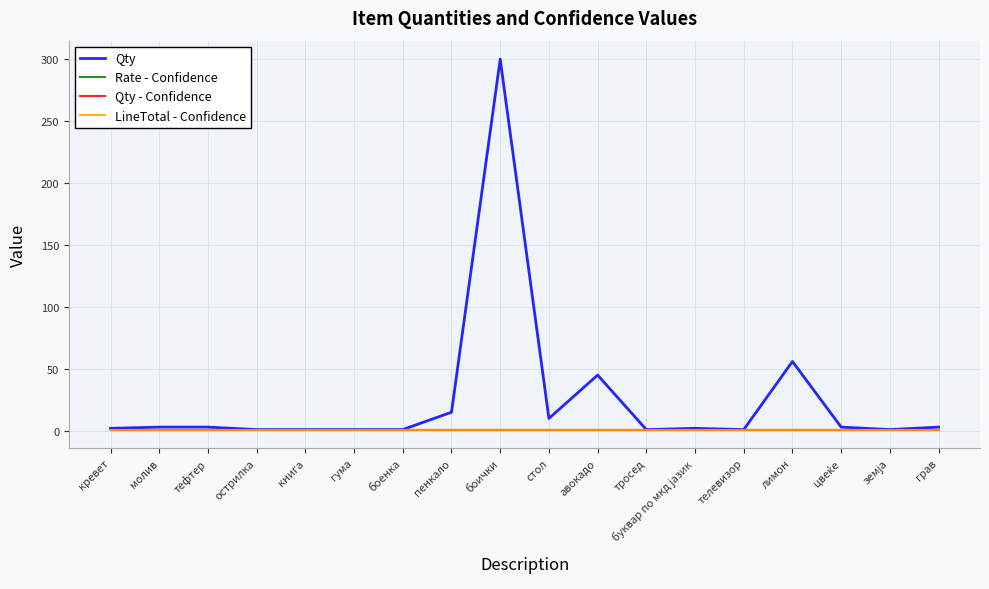

Does the chart display data point markers on the line(s)?

No